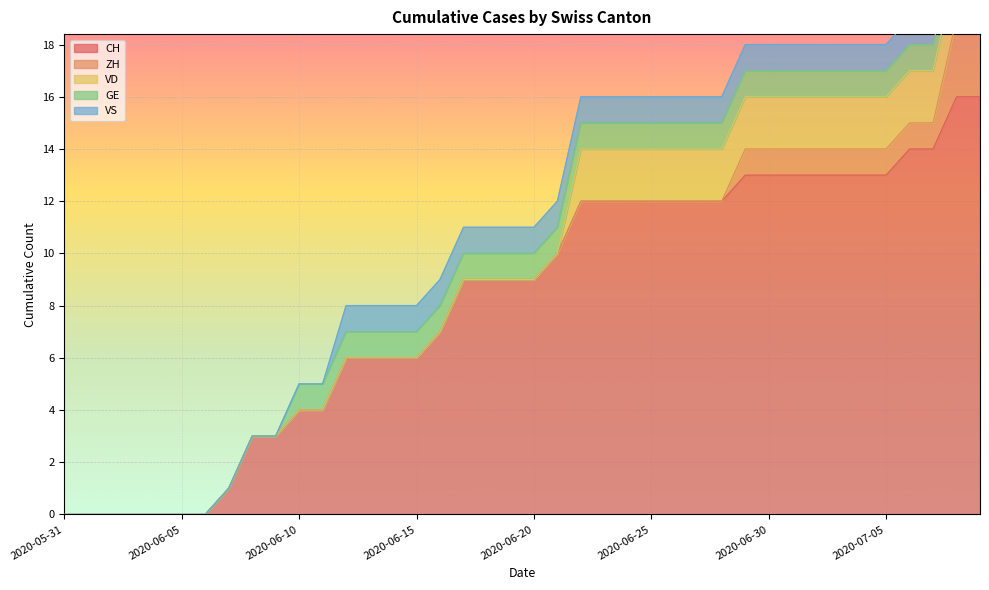

Reading left to right, list all the values displayed in this chart.

CH: 0	0	0	0	0	0	0	1	3	3	4	4	6	6	6	6	7	9	9	9	9	10	12	12	12	12	12	12	12	13	13	13	13	13	13	13	14	14	16	16
ZH: 0	0	0	0	0	0	0	0	0	0	0	0	0	0	0	0	0	0	0	0	0	0	0	0	0	0	0	0	0	1	1	1	1	1	1	1	1	1	3	3
VD: 0	0	0	0	0	0	0	0	0	0	0	0	0	0	0	0	0	0	0	0	0	0	2	2	2	2	2	2	2	2	2	2	2	2	2	2	2	2	2	2
GE: 0	0	0	0	0	0	0	0	0	0	1	1	1	1	1	1	1	1	1	1	1	1	1	1	1	1	1	1	1	1	1	1	1	1	1	1	1	1	1	1
VS: 0	0	0	0	0	0	0	0	0	0	0	0	1	1	1	1	1	1	1	1	1	1	1	1	1	1	1	1	1	1	1	1	1	1	1	1	1	1	1	1